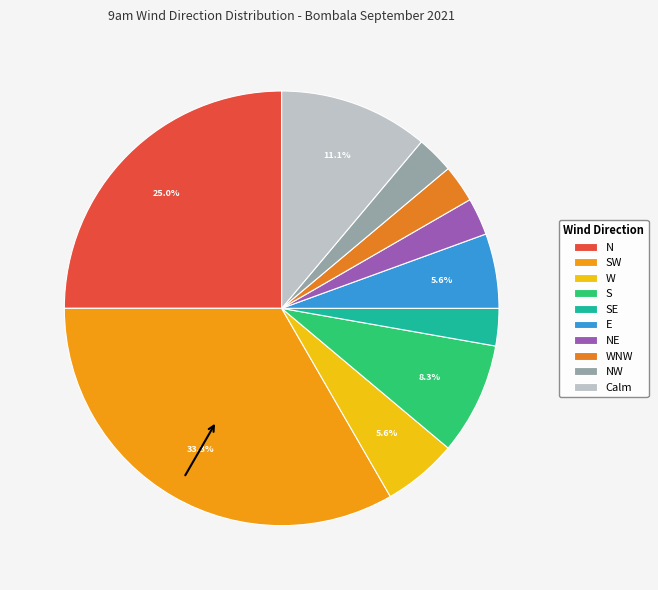

How many segments does this pie chart have?

10